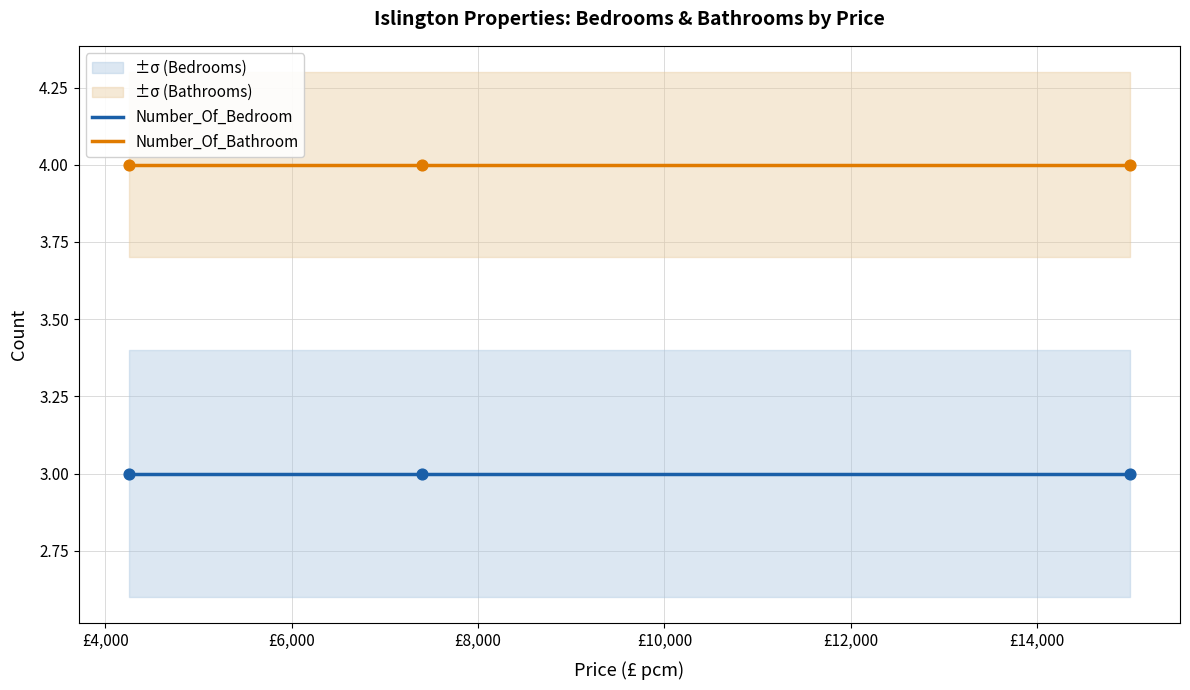

At how many categories does at least one series exceed 3?

3